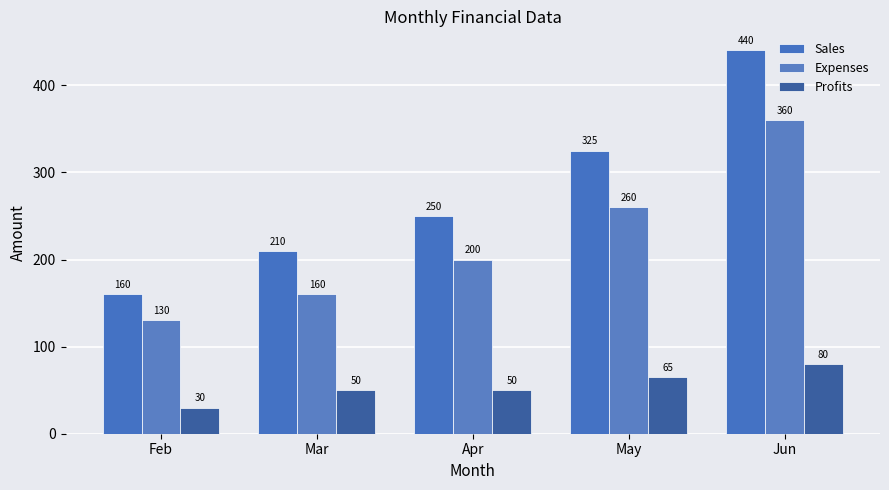

What is the total value across all series at Feb?

320